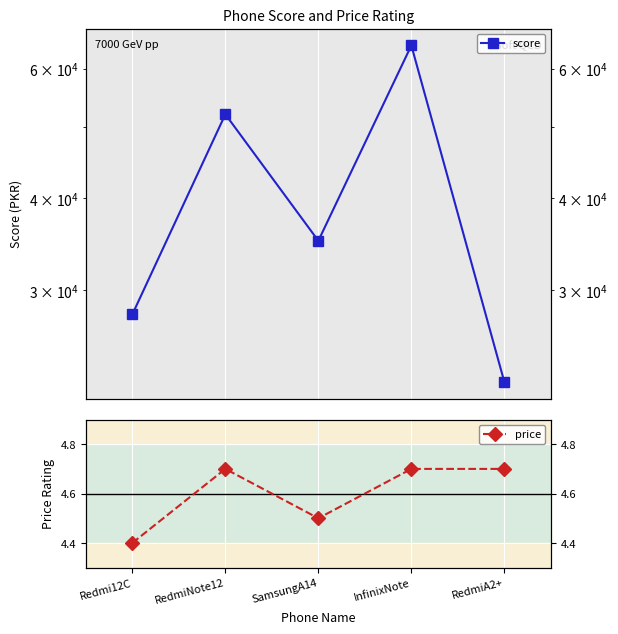

What is the difference between the highest and lowest values at InfinixNote?

64494.3